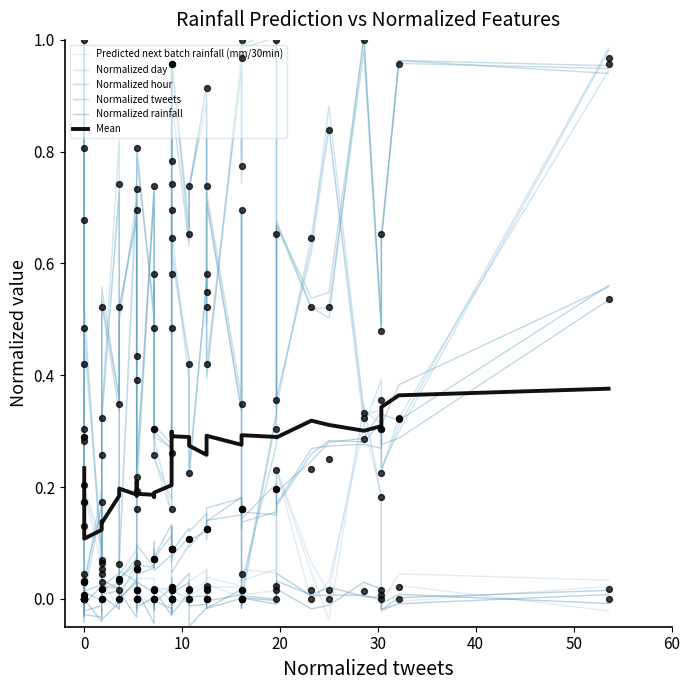

What are all the series names shown in the legend?

Predicted next batch rainfall (mm/30min), Normalized day, Normalized hour, Normalized tweets, Normalized rainfall, Mean